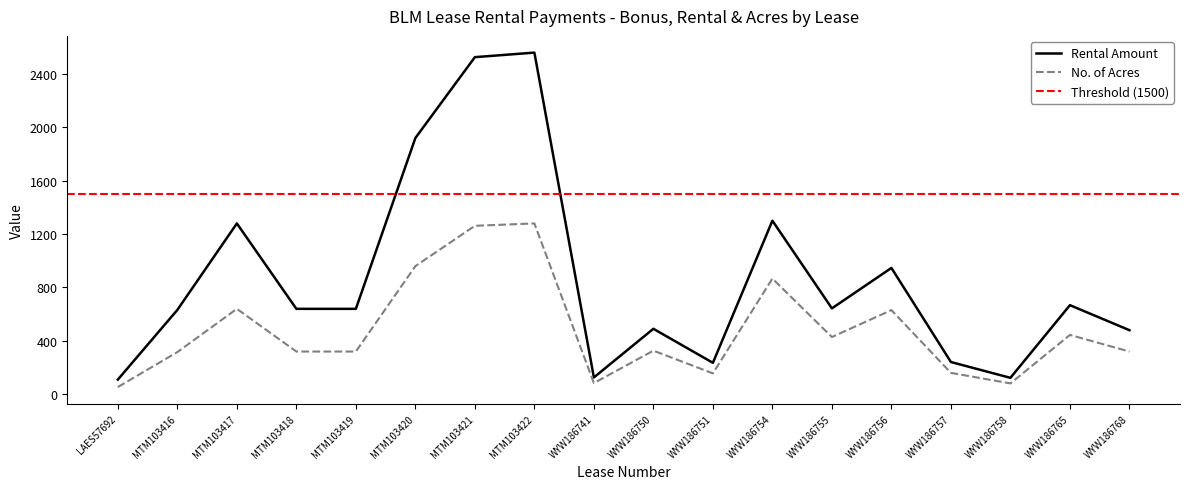

Reading right to left, list all the values displayed in this chart.

Rental Amount: 480.0	667.5	123.0	241.5	946.5	643.5	1300.5	235.5	490.5	126.0	2560.0	2526.0	1920.0	640.0	640.0	1280.0	632.0	110.0
No. of Acres: 320.0	444.5	81.1	160.2	630.5	428.7	866.8	156.4	326.8	83.7	1280.0	1262.2	960.0	320.0	320.0	640.0	315.9	54.0